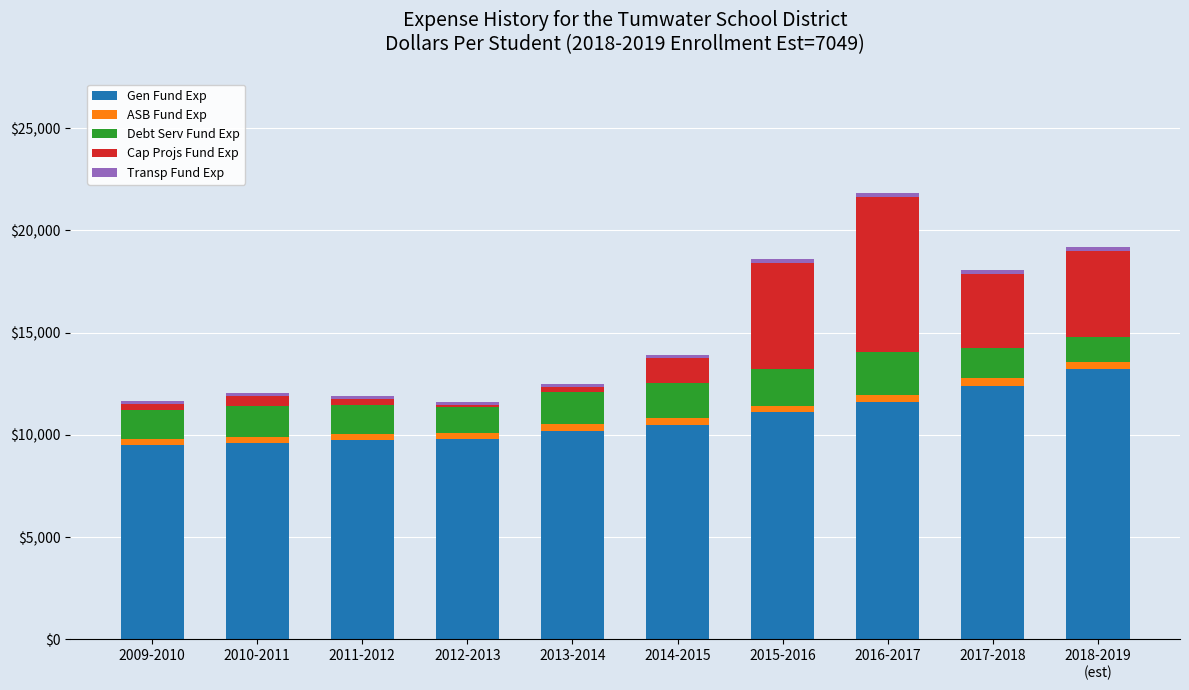

How many series are shown in this chart?

5